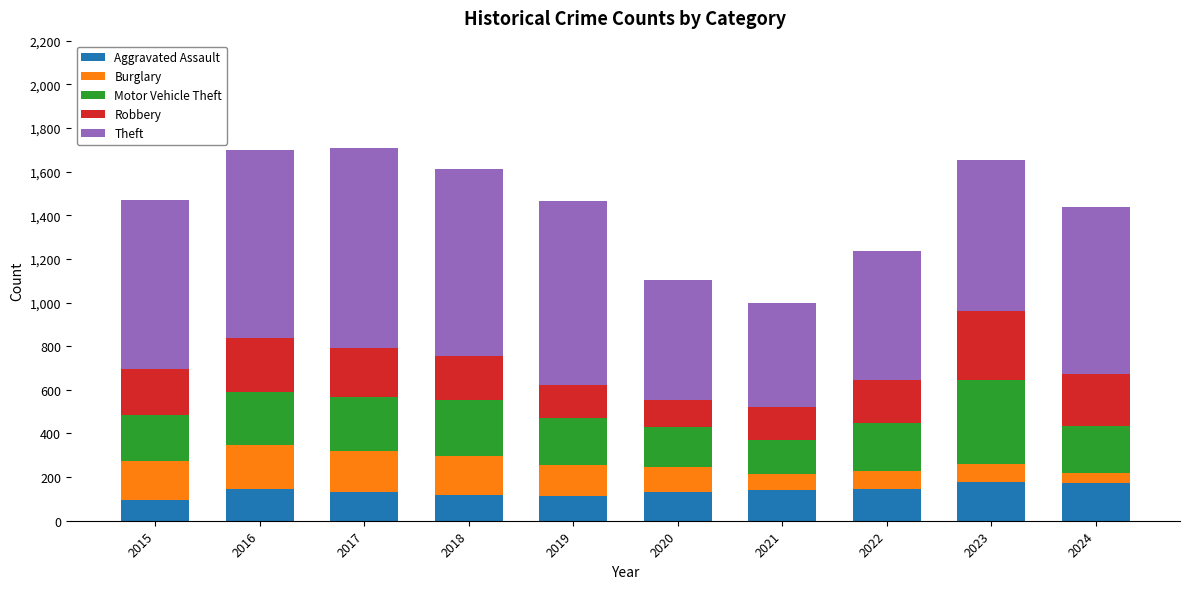

What is the sum of all Aggravated Assault values?

1375